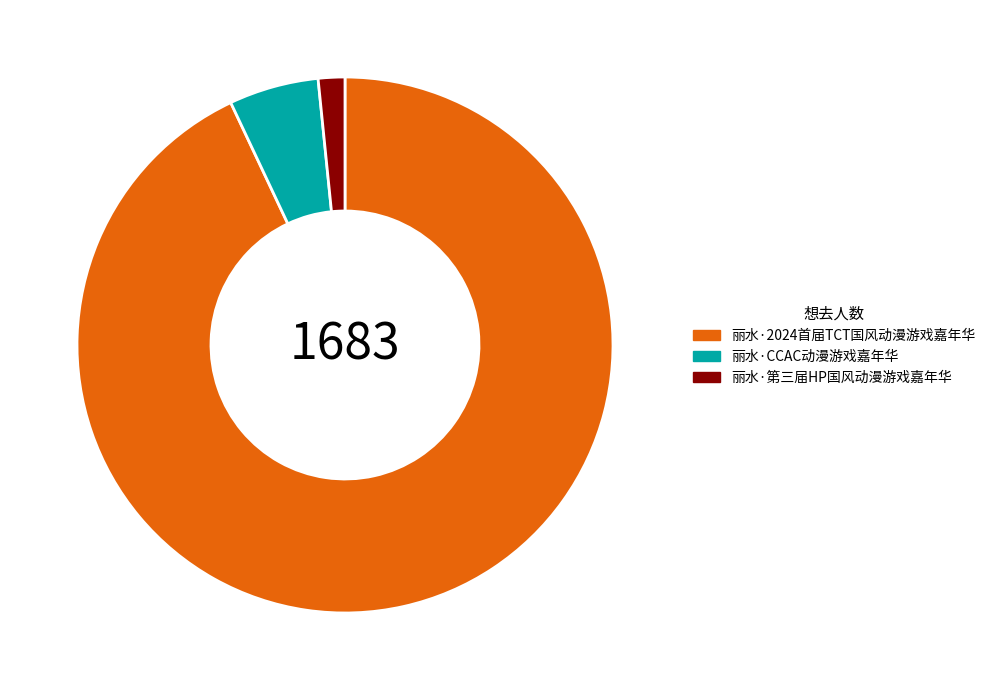

The 丽水·第三届HP国风动漫游戏嘉年华 slice represents 2% of the pie. True or false?

True